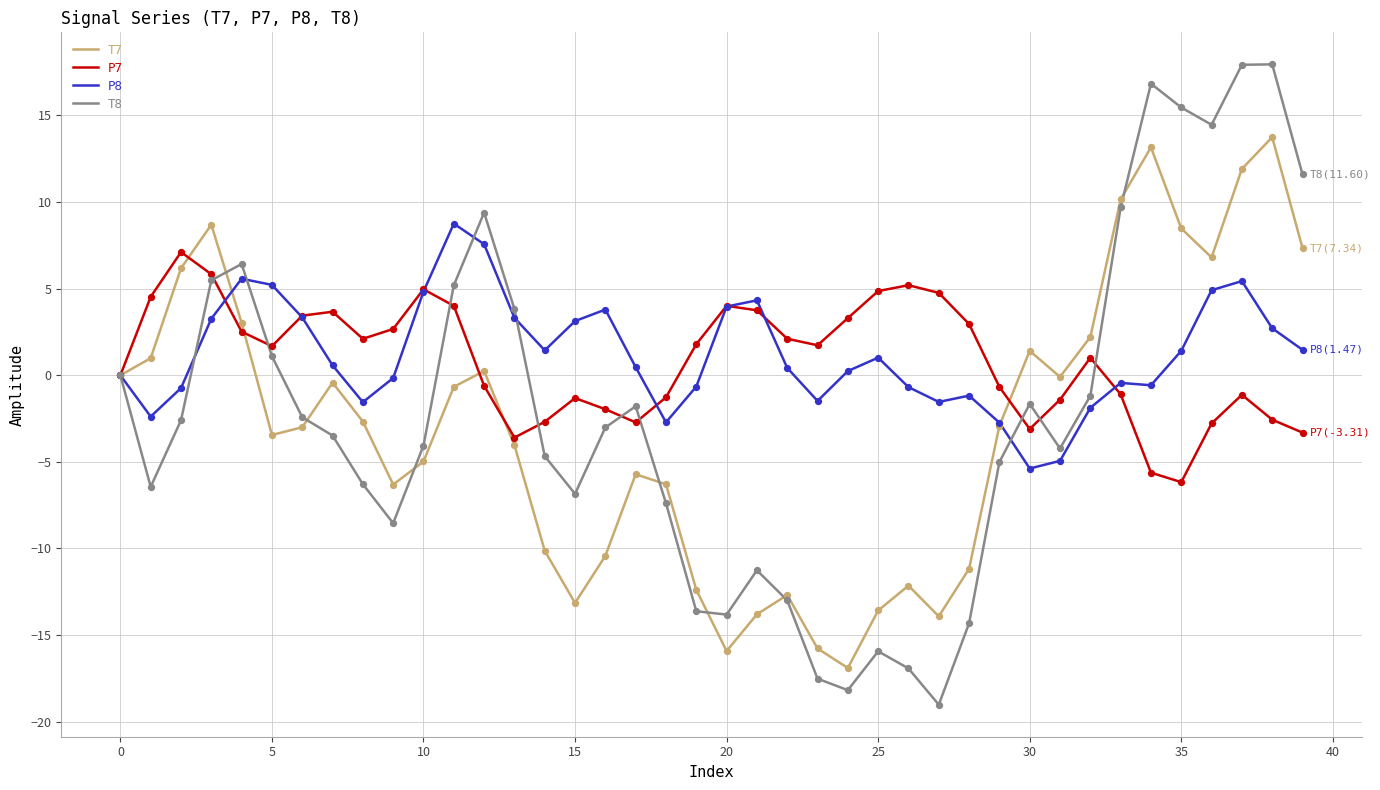

Which series has the largest range (max minus min)?

T8